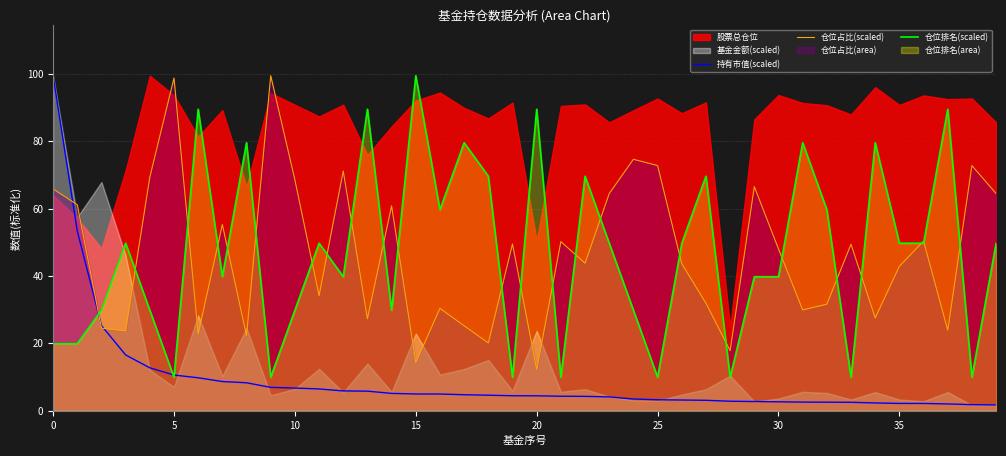

Which category has the highest value in the 仓位占比(scaled) series?

9